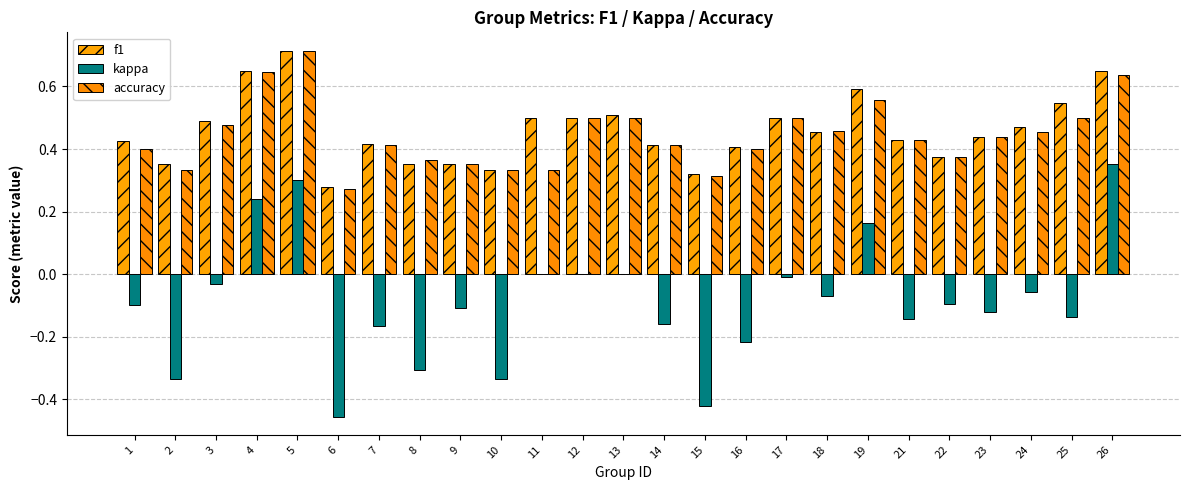

True or false: f1 has a value of 0.4 at 22.

True